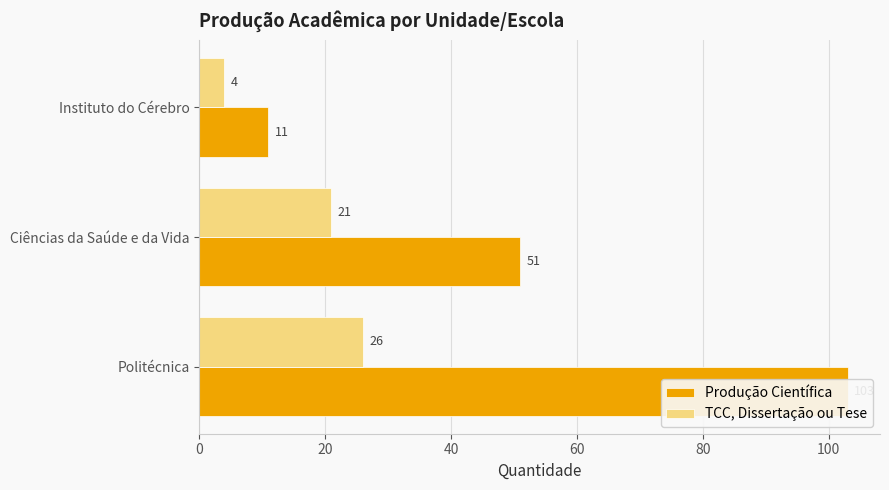

Which series has the largest range (max minus min)?

Produção Científica